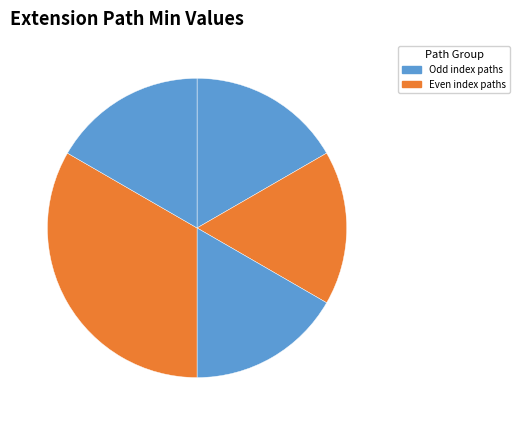

How many segments does this pie chart have?

5